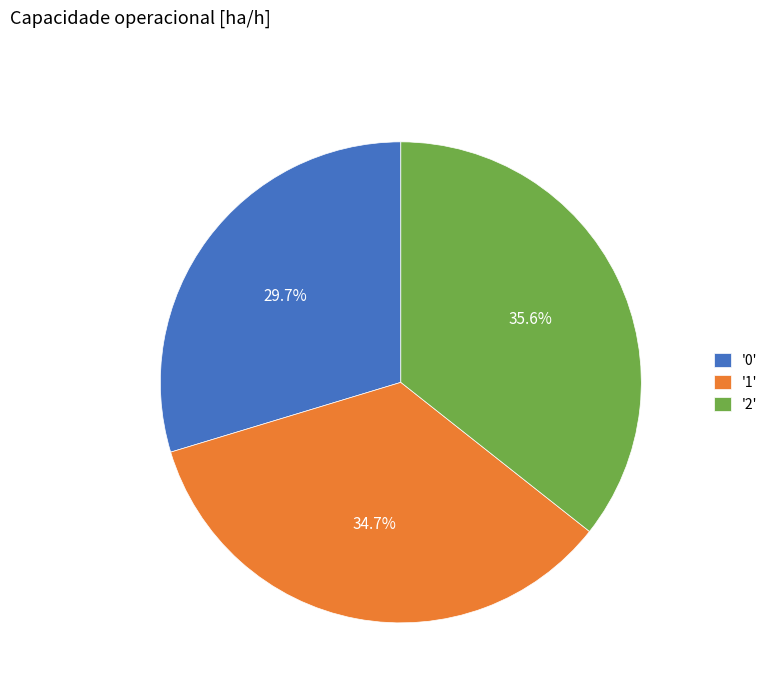

Which slice is the largest?

'2'